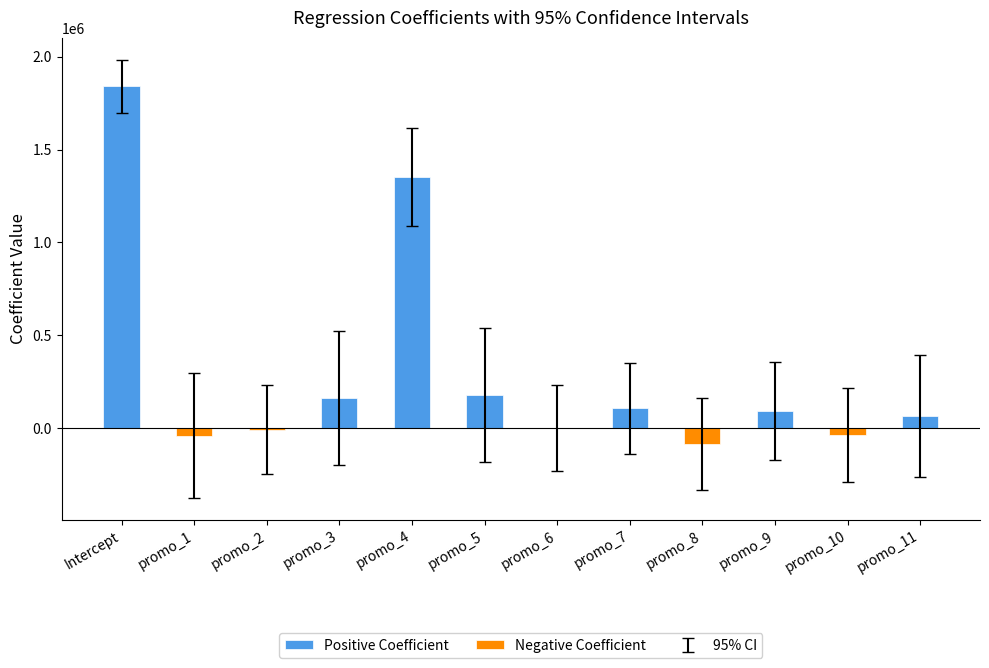

What is the difference between the second highest and second lowest values in the Negative Coefficient series?

38365.4